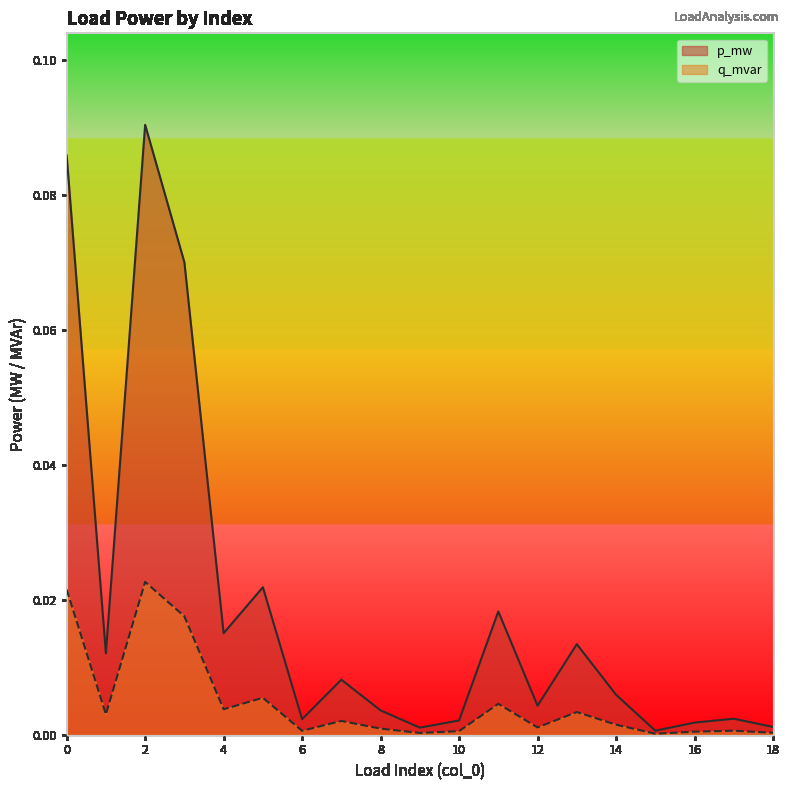

What is the difference between the maximum and second lowest values in the p_mw series?

0.1